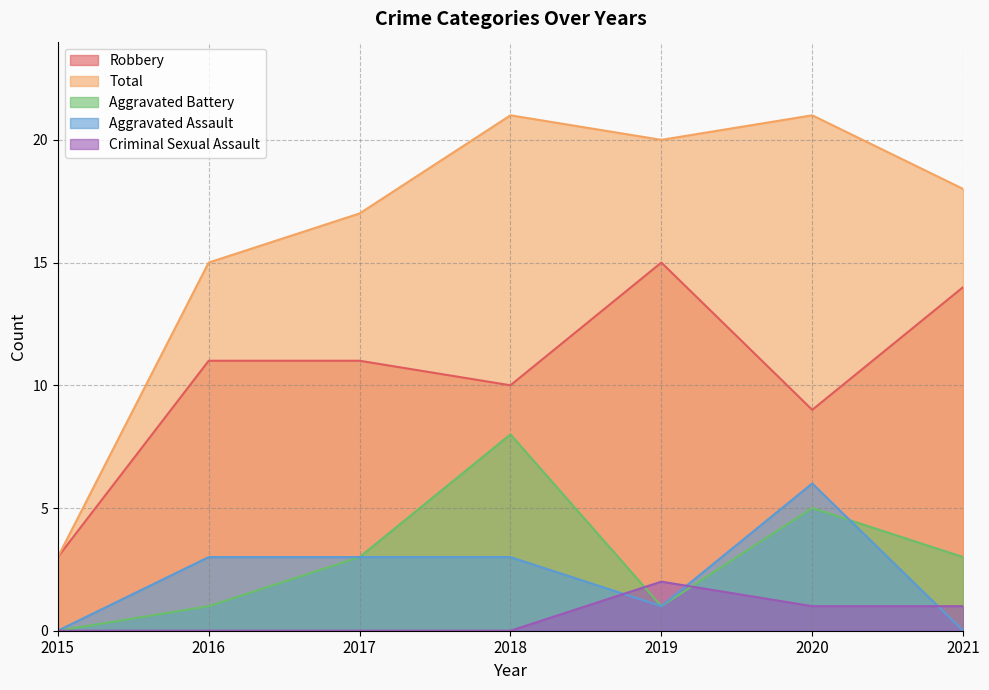

Reading left to right, list all the values displayed in this chart.

Robbery: 3	11	11	10	15	9	14
Total: 3	15	17	21	20	21	18
Aggravated Battery: 0	1	3	8	1	5	3
Aggravated Assault: 0	3	3	3	1	6	0
Criminal Sexual Assault: 0	0	0	0	2	1	1